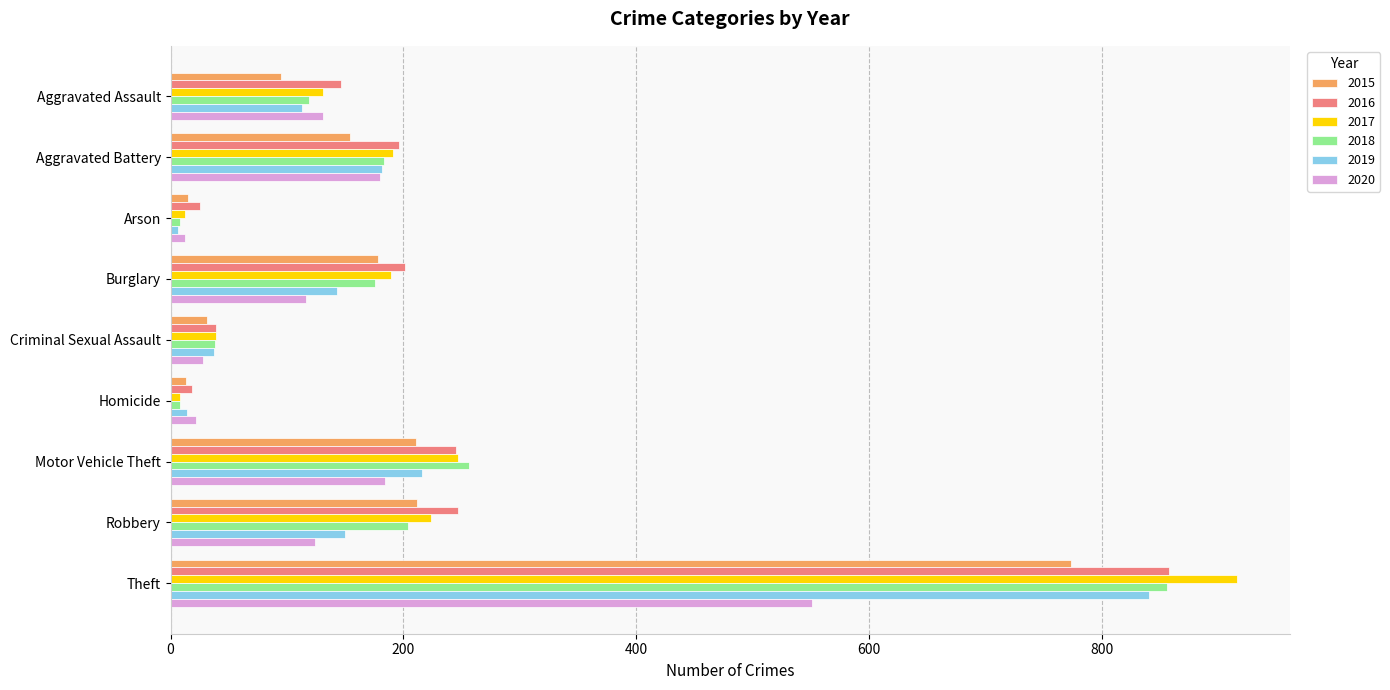

What is the difference between the maximum and second lowest values in the 2016 series?

833